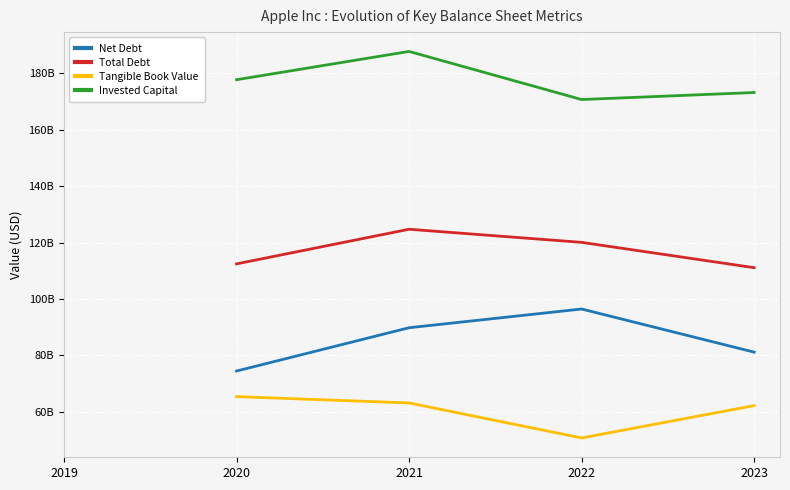

True or false: Invested Capital has a value of 48688470214.4 at 2023.

False